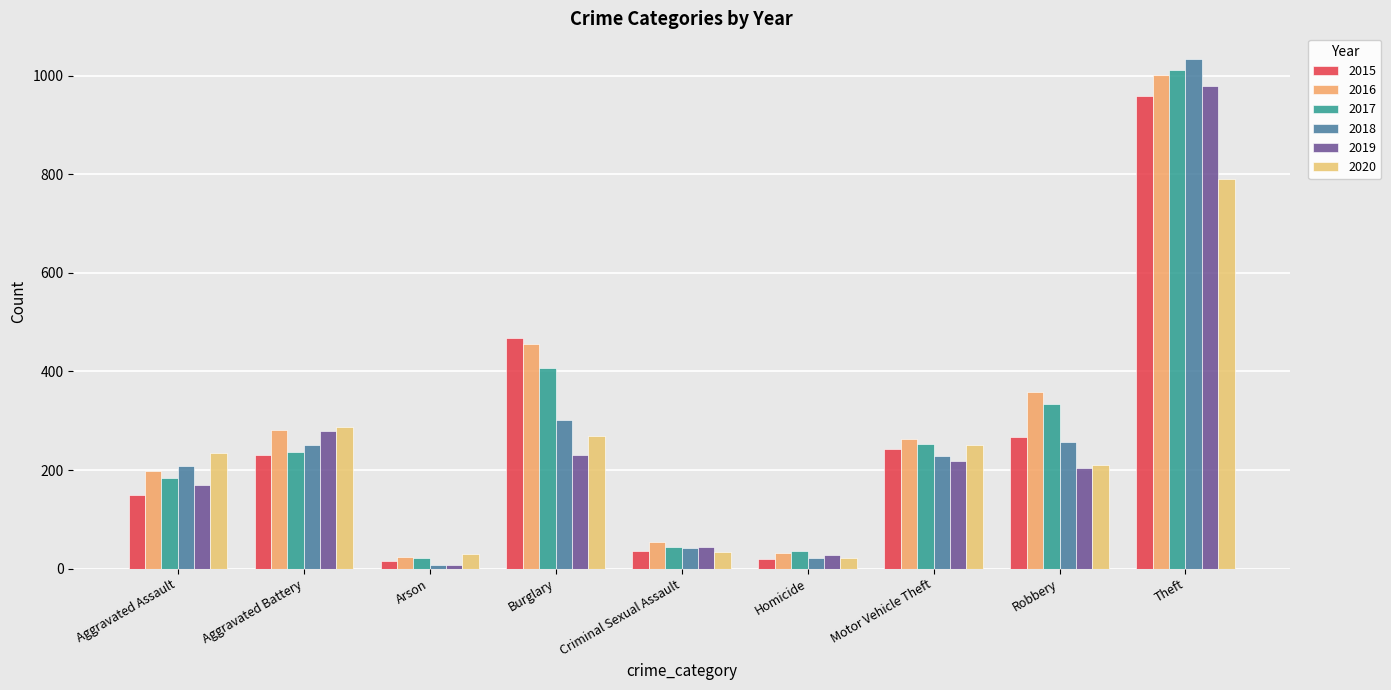

At which label does 2019 first exceed 204?

Aggravated Battery